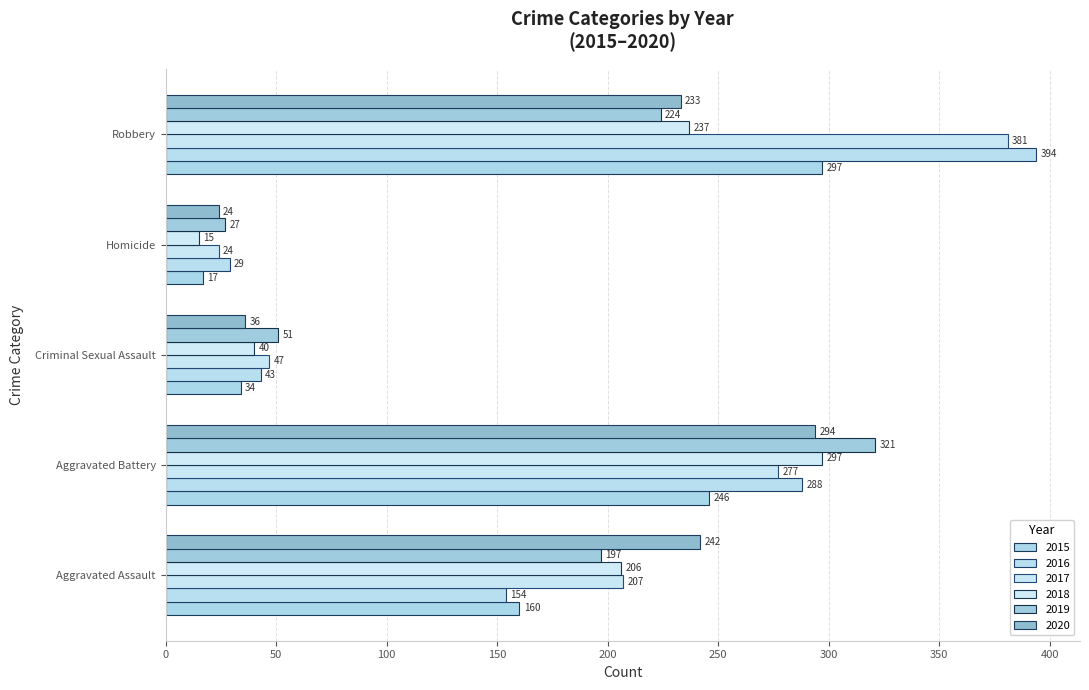

How many data points in 2015 are less than 160?

2